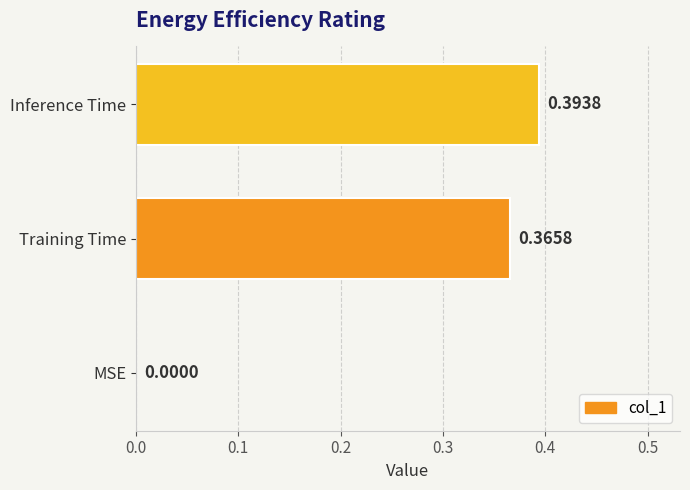

How many positive values are there?

2